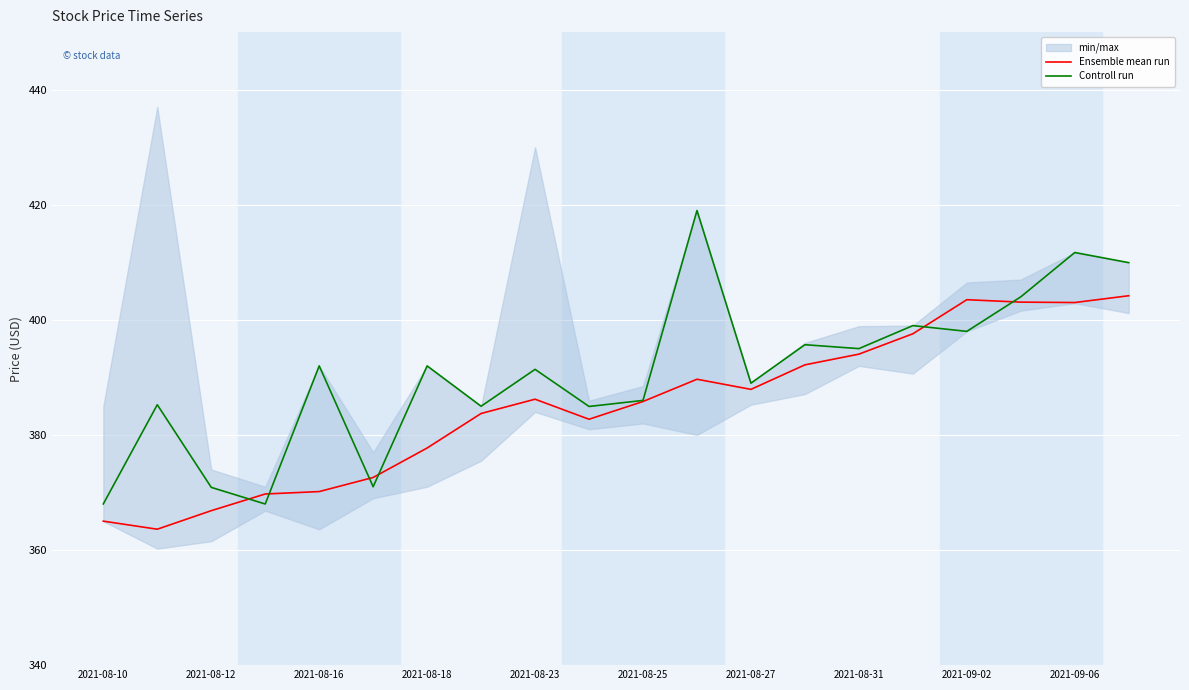

What value does the Controll run series have at 2021-08-10?

368.0